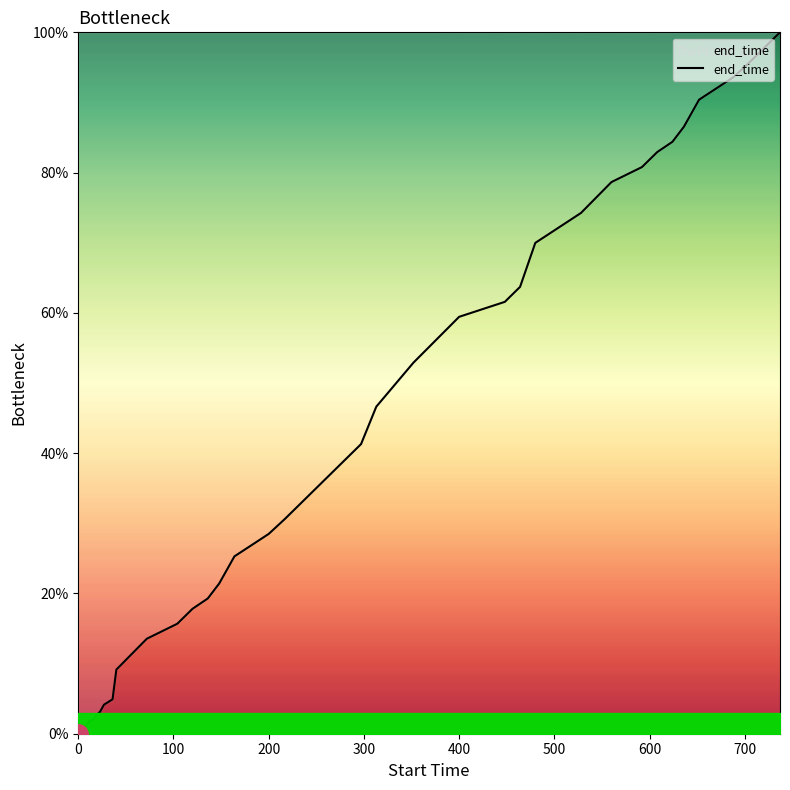

How many lines are shown in the chart?

1